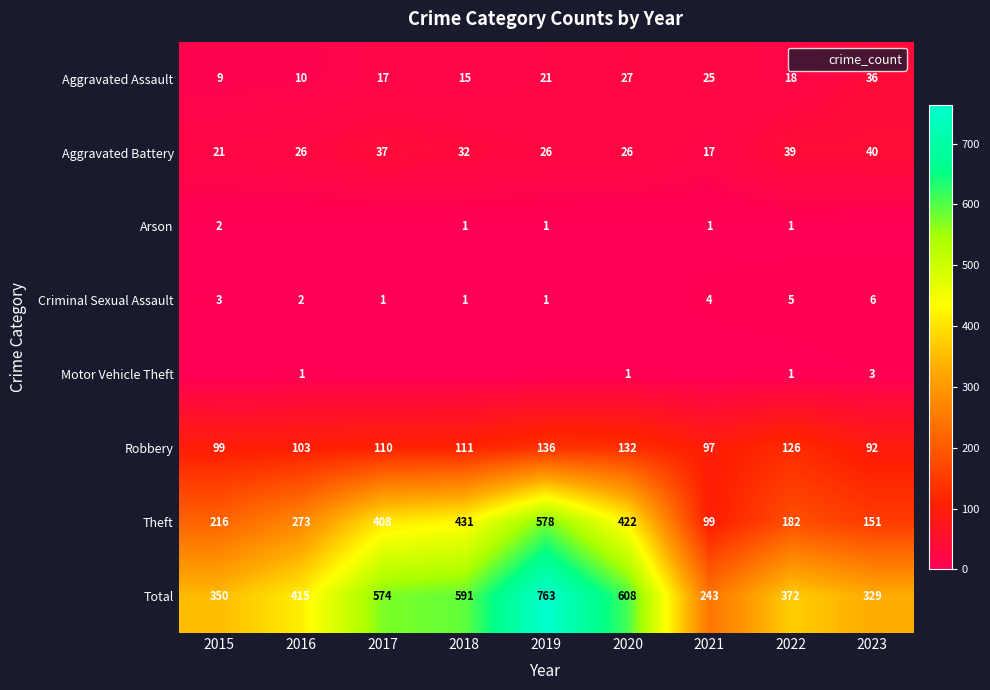

Read the Criminal Sexual Assault value at 2015.

3